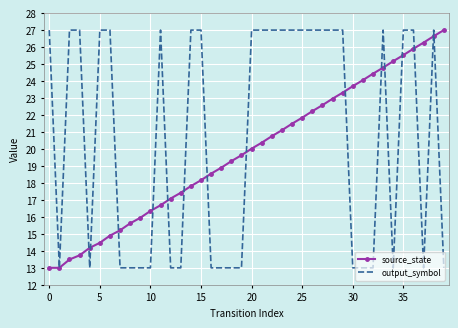

At how many categories does at least one series exceed 15?

38